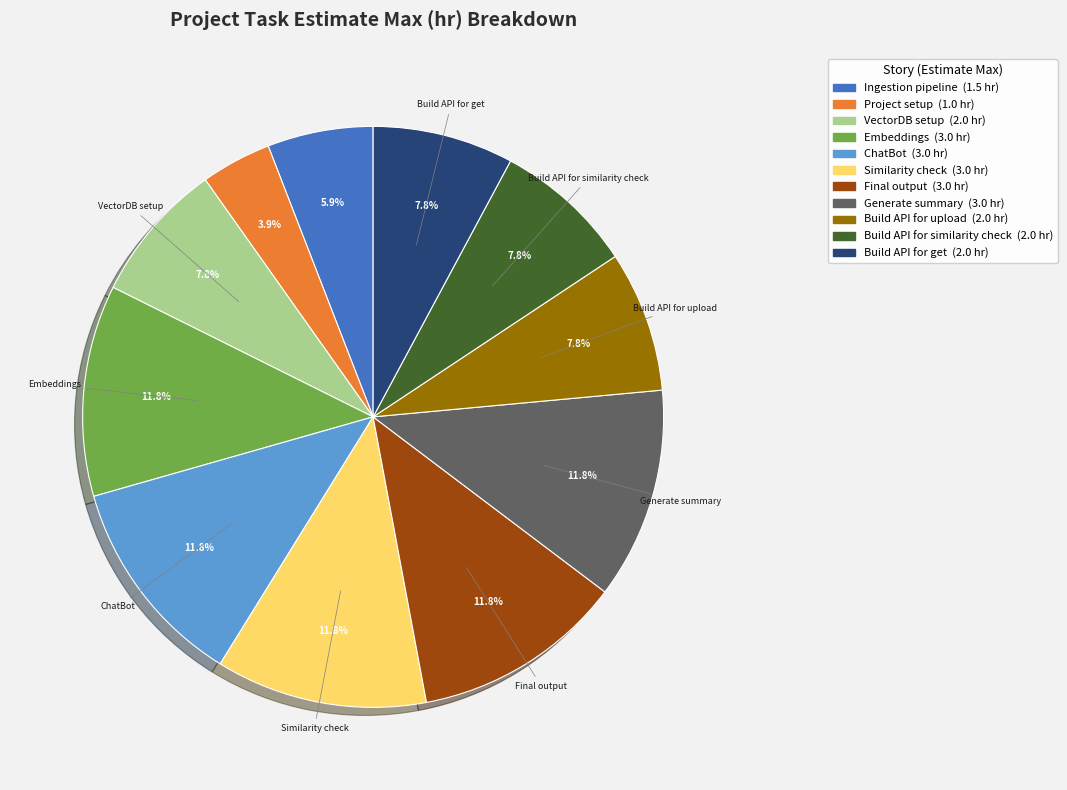

Is there any slice that represents more than half of the pie?

No